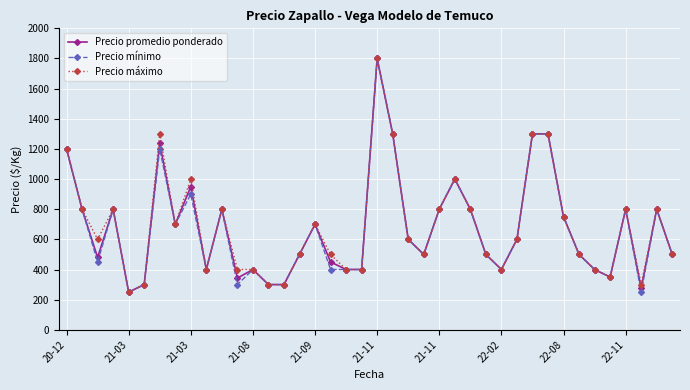

What is the lowest value of the Precio promedio ponderado series?

250